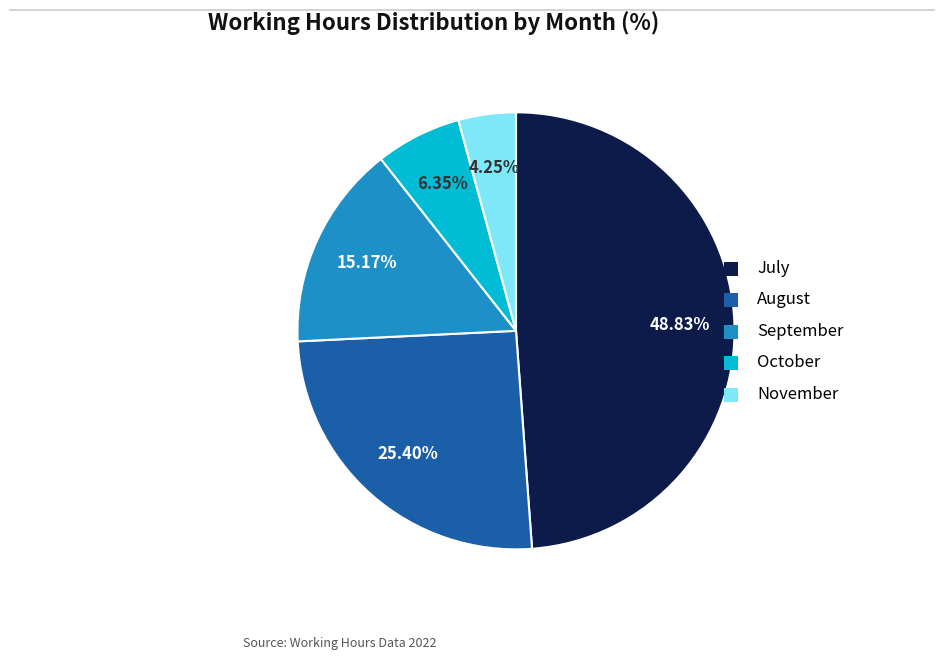

Count the number of slices in the pie.

5